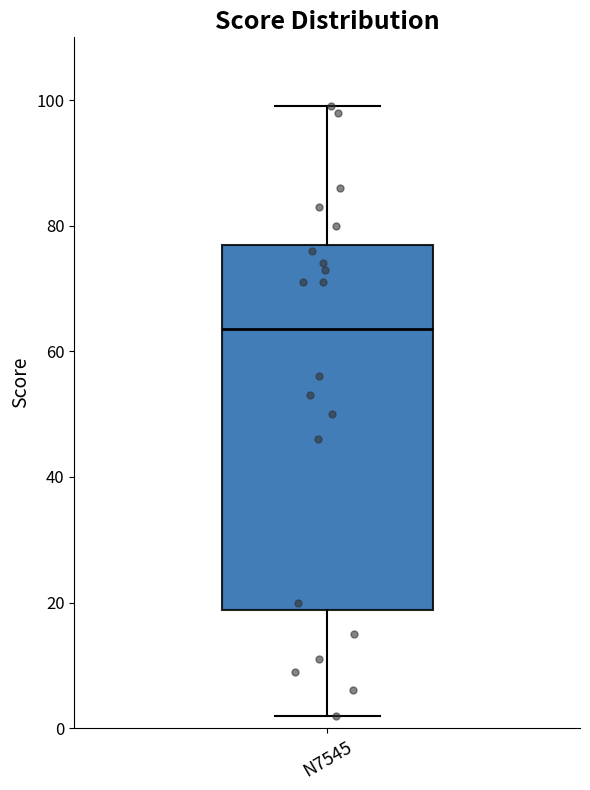

Transcribe this box plot: give where the median line is, the range the box spans, and where the two whiskers end, as read against the y-axis. The values are not printed on the chart, so give them approximately, as read against the axis.

median 64, box 18 to 78, whiskers 2 to 100